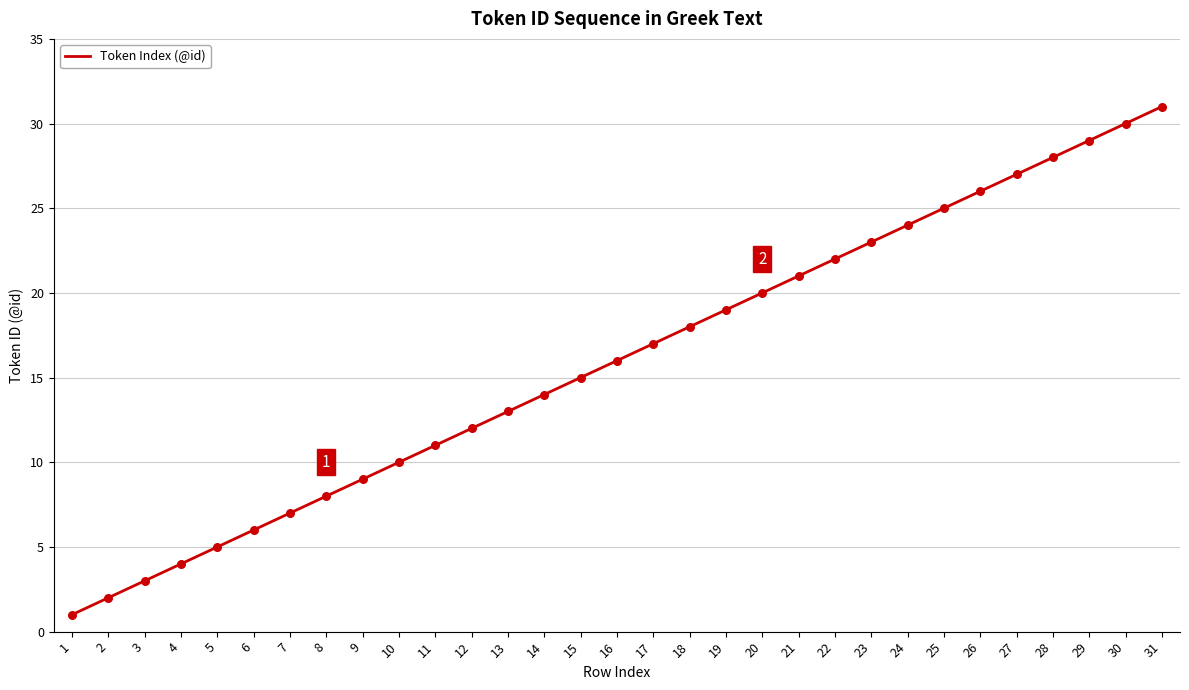

What is the ratio of the value at 22 to the value at 15?

1.5